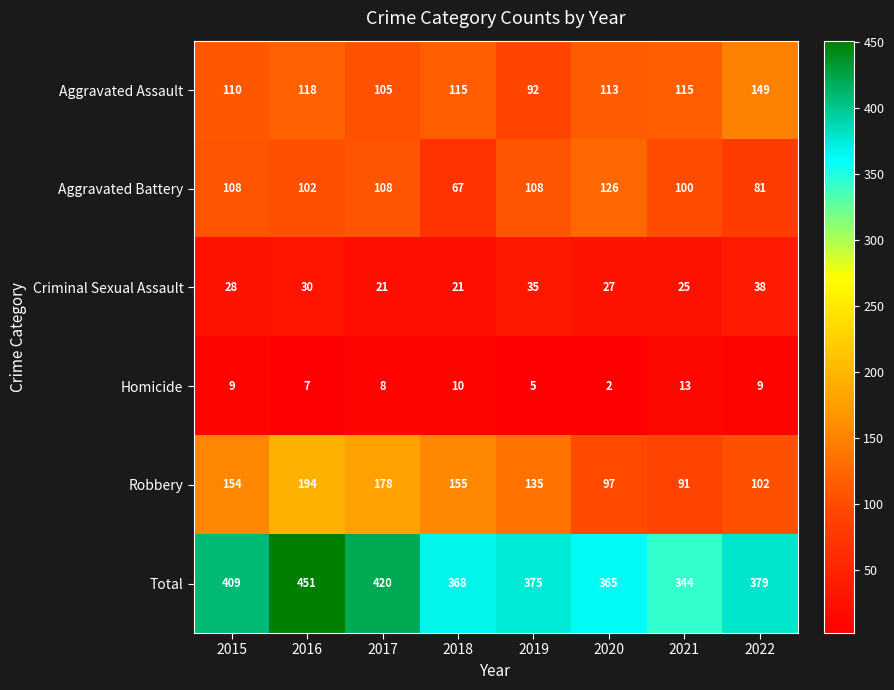

What is the smallest value displayed?

2